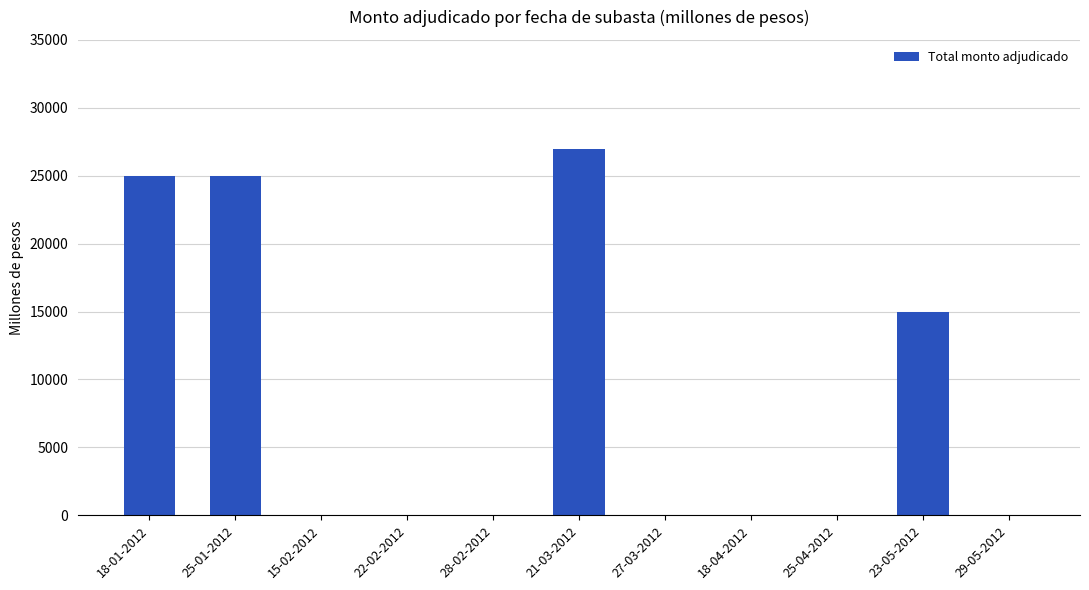

What is the change in value from 15-02-2012 to 21-03-2012?

+27000